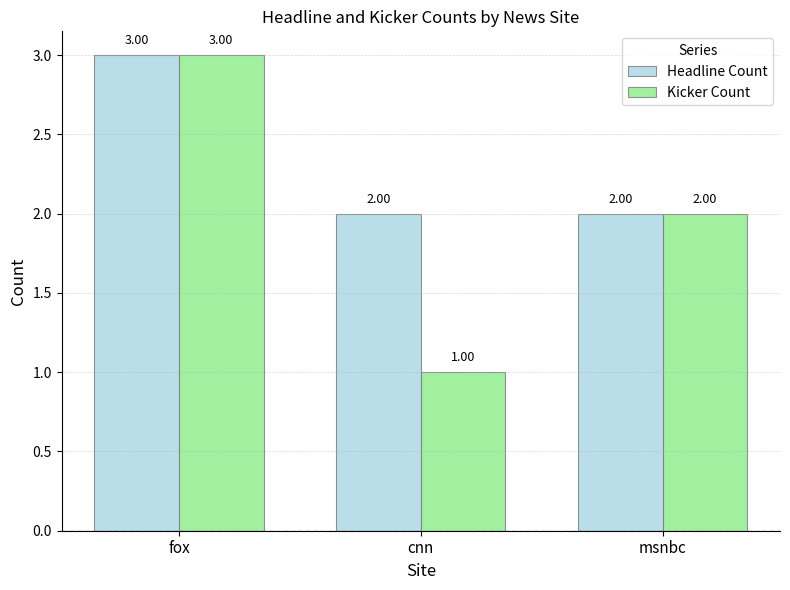

How many bars are there in each group?

2